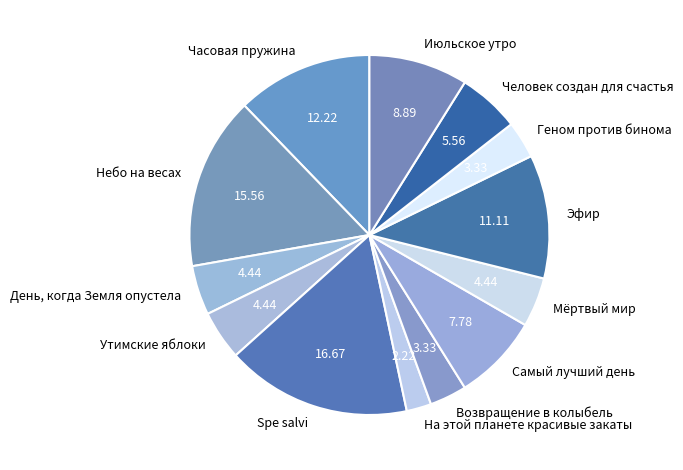

Which slice is the largest?

Spe salvi